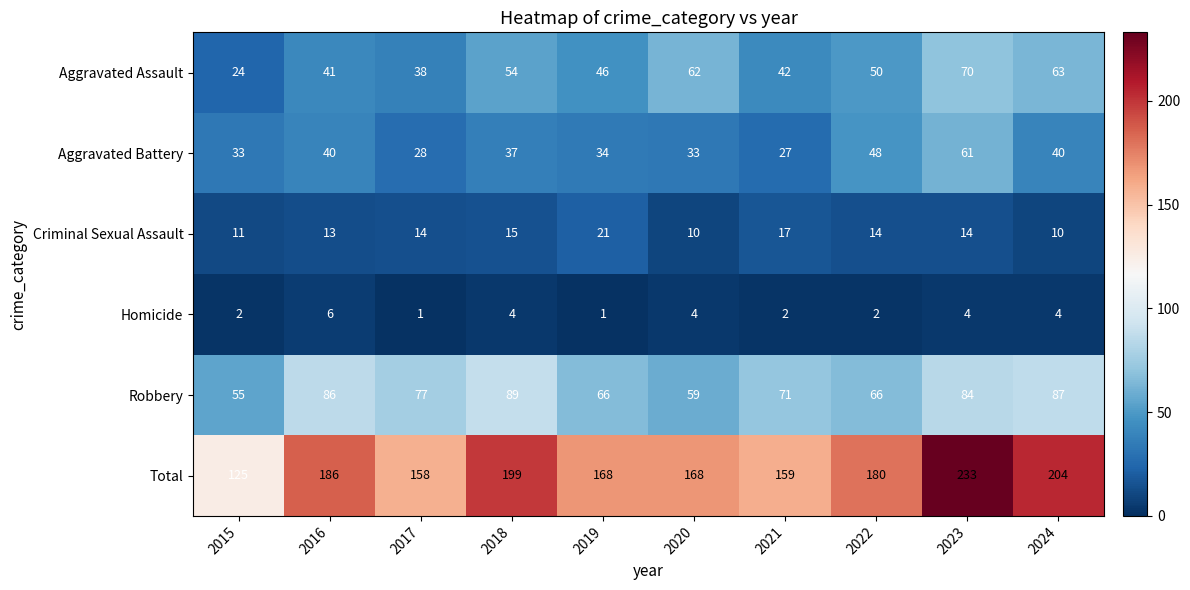

At how many categories does at least one series exceed 31?

10